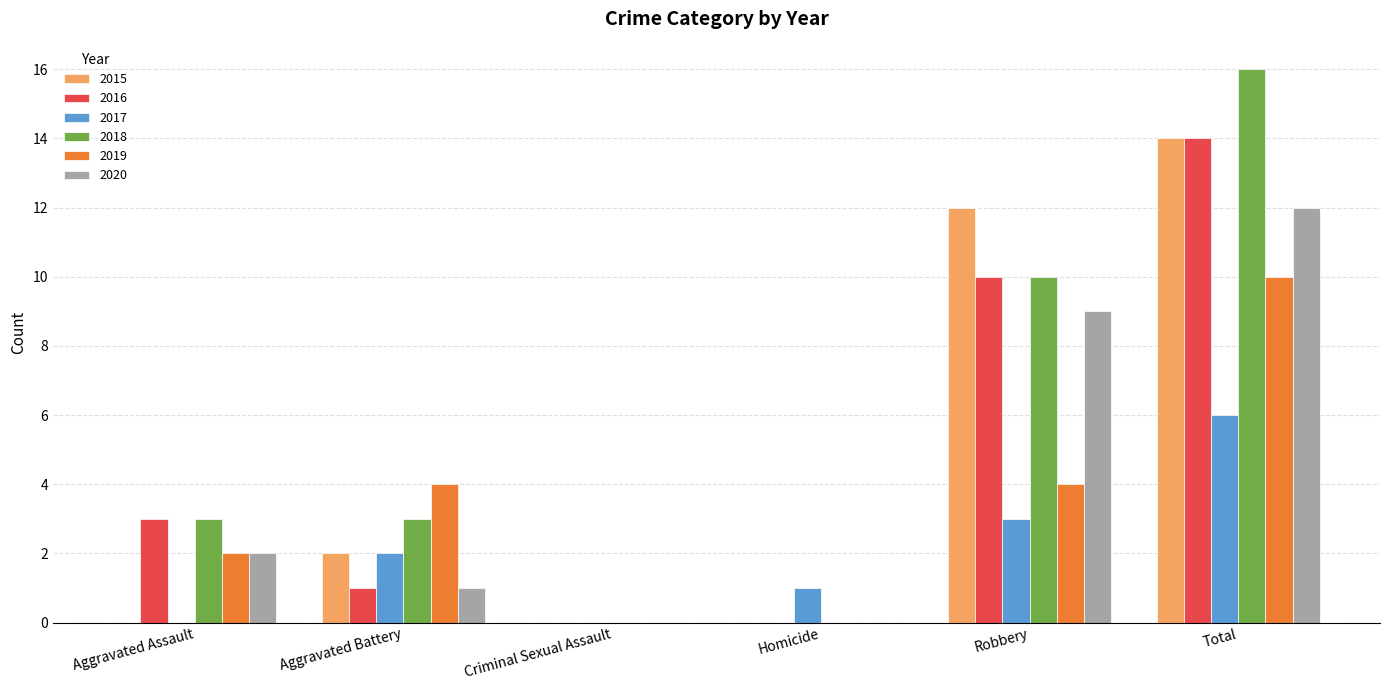

Reading left to right, transcribe all the data shown in this chart.

2015: Aggravated Assault=0	Aggravated Battery=2	Criminal Sexual Assault=0	Homicide=0	Robbery=12	Total=14
2016: Aggravated Assault=3	Aggravated Battery=1	Criminal Sexual Assault=0	Homicide=0	Robbery=10	Total=14
2017: Aggravated Assault=0	Aggravated Battery=2	Criminal Sexual Assault=0	Homicide=1	Robbery=3	Total=6
2018: Aggravated Assault=3	Aggravated Battery=3	Criminal Sexual Assault=0	Homicide=0	Robbery=10	Total=16
2019: Aggravated Assault=2	Aggravated Battery=4	Criminal Sexual Assault=0	Homicide=0	Robbery=4	Total=10
2020: Aggravated Assault=2	Aggravated Battery=1	Criminal Sexual Assault=0	Homicide=0	Robbery=9	Total=12